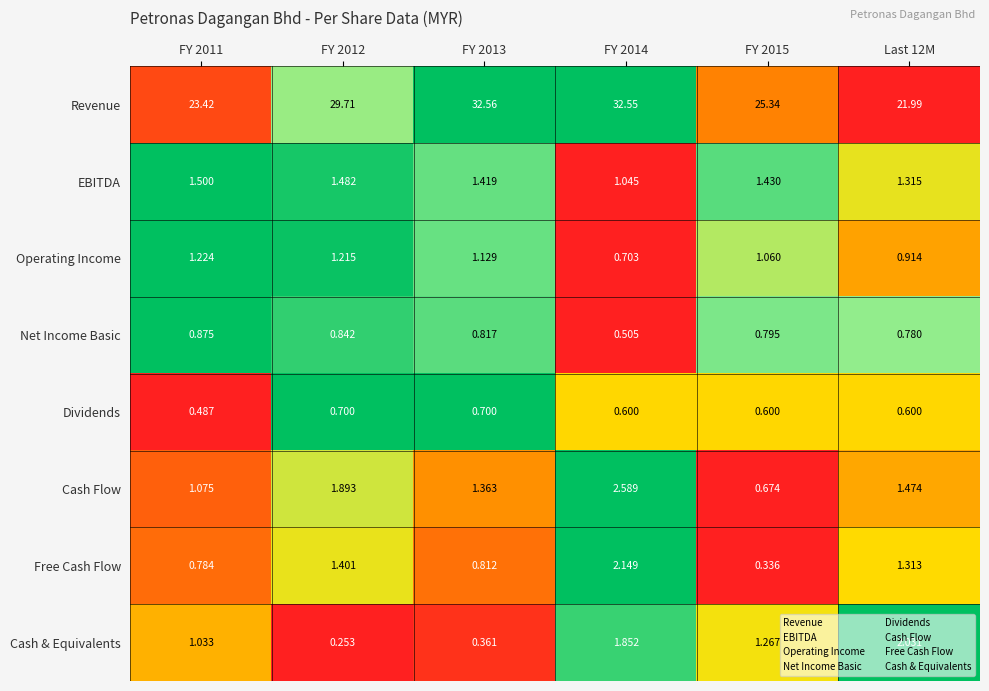

At FY 2011, list the series in order from largest to smallest.

Revenue, EBITDA, Operating Income, Cash Flow, Cash & Equivalents, Net Income Basic, Free Cash Flow, Dividends